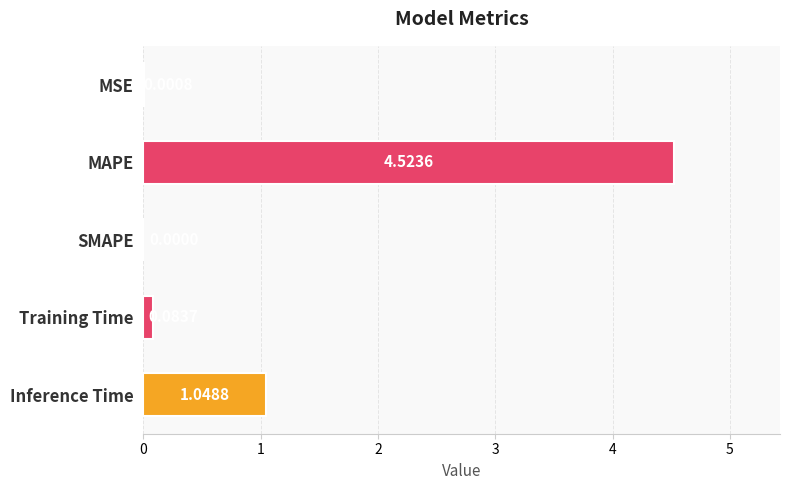

Where is the data nearest to the value 2?

Inference Time